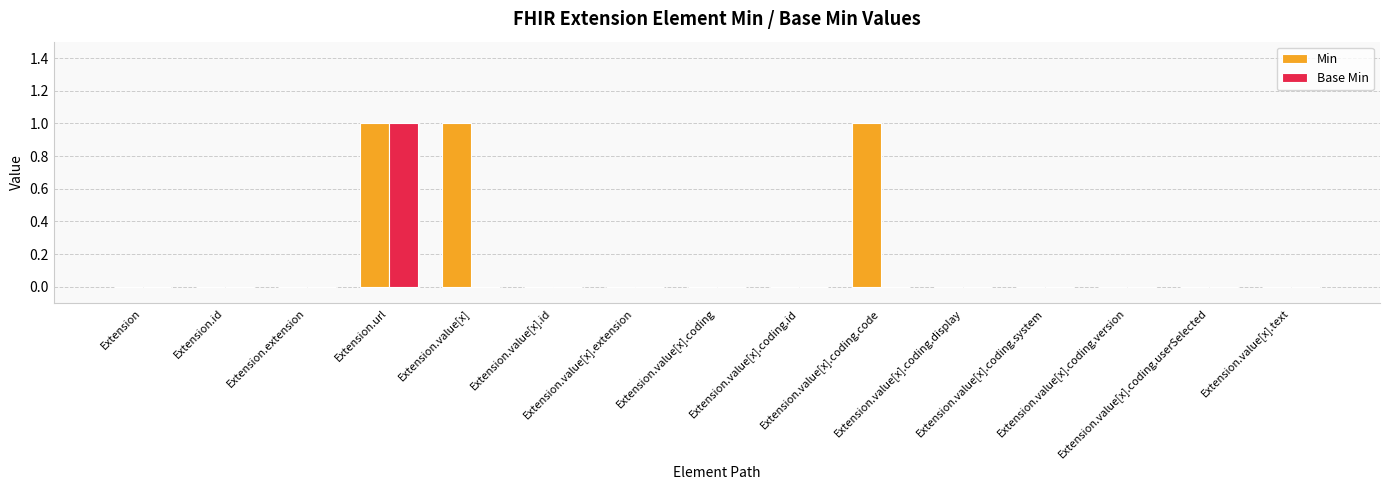

True or false: Min has a value of 1 at Extension.url.

True